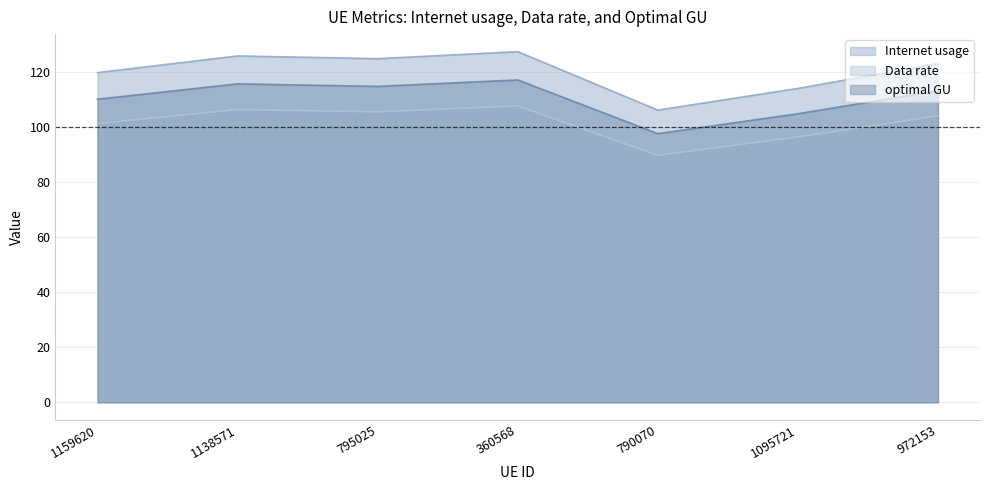

Count the number of data series in this chart.

3